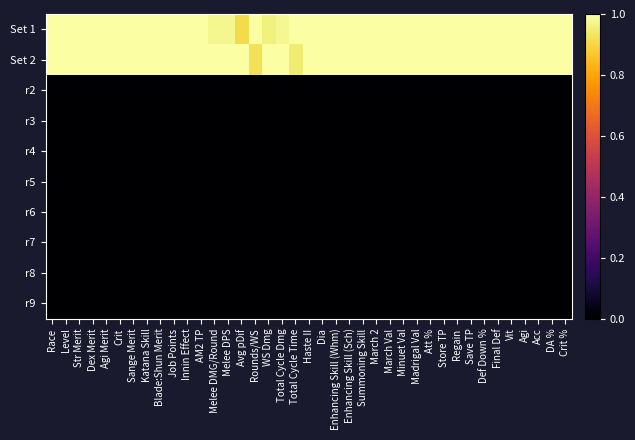

Reading left to right, what are all the values shown in this chart?

Set 1: Race=1.0	Level=1.0	Str Merit=1.0	Dex Merit=1.0	Agi Merit=1.0	Crit=1.0	Sange Merit=1.0	Katana Skill=1.0	Blade:Shun Merit=1.0	Job Points=1.0	Innin Effect=1.0	AM2 TP=1.0	Melee DMG/Round=1.0	Melee DPS=1.0	Avg pDif=0.9	Rounds/WS=1.0	WS Dmg=1.0	Total Cycle Dmg=1.0	Total Cycle Time=1.0	Haste II=1.0	Dia=1.0	Enhancing Skill (Whm)=1.0	Enhancing Skill (Sch)=1.0	Summoning Skill=1.0	March 2=1.0	March Val=1.0	Minuet Val=1.0	Madrigal Val=1.0	Att %=1.0	Store TP=1.0	Regain=1.0	Save TP=1.0	Def Down %=1.0	Final Def=1.0	Vit=1.0	Agi=1.0	Acc=1.0	DA %=1.0	Crit %=1.0
Set 2: Race=1.0	Level=1.0	Str Merit=1.0	Dex Merit=1.0	Agi Merit=1.0	Crit=1.0	Sange Merit=1.0	Katana Skill=1.0	Blade:Shun Merit=1.0	Job Points=1.0	Innin Effect=1.0	AM2 TP=1.0	Melee DMG/Round=1.0	Melee DPS=1.0	Avg pDif=1.0	Rounds/WS=0.9	WS Dmg=1.0	Total Cycle Dmg=1.0	Total Cycle Time=0.9	Haste II=1.0	Dia=1.0	Enhancing Skill (Whm)=1.0	Enhancing Skill (Sch)=1.0	Summoning Skill=1.0	March 2=1.0	March Val=1.0	Minuet Val=1.0	Madrigal Val=1.0	Att %=1.0	Store TP=1.0	Regain=1.0	Save TP=1.0	Def Down %=1.0	Final Def=1.0	Vit=1.0	Agi=1.0	Acc=1.0	DA %=1.0	Crit %=1.0
r2: Race=0.0	Level=0.0	Str Merit=0.0	Dex Merit=0.0	Agi Merit=0.0	Crit=0.0	Sange Merit=0.0	Katana Skill=0.0	Blade:Shun Merit=0.0	Job Points=0.0	Innin Effect=0.0	AM2 TP=0.0	Melee DMG/Round=0.0	Melee DPS=0.0	Avg pDif=0.0	Rounds/WS=0.0	WS Dmg=0.0	Total Cycle Dmg=0.0	Total Cycle Time=0.0	Haste II=0.0	Dia=0.0	Enhancing Skill (Whm)=0.0	Enhancing Skill (Sch)=0.0	Summoning Skill=0.0	March 2=0.0	March Val=0.0	Minuet Val=0.0	Madrigal Val=0.0	Att %=0.0	Store TP=0.0	Regain=0.0	Save TP=0.0	Def Down %=0.0	Final Def=0.0	Vit=0.0	Agi=0.0	Acc=0.0	DA %=0.0	Crit %=0.0
r3: Race=0.0	Level=0.0	Str Merit=0.0	Dex Merit=0.0	Agi Merit=0.0	Crit=0.0	Sange Merit=0.0	Katana Skill=0.0	Blade:Shun Merit=0.0	Job Points=0.0	Innin Effect=0.0	AM2 TP=0.0	Melee DMG/Round=0.0	Melee DPS=0.0	Avg pDif=0.0	Rounds/WS=0.0	WS Dmg=0.0	Total Cycle Dmg=0.0	Total Cycle Time=0.0	Haste II=0.0	Dia=0.0	Enhancing Skill (Whm)=0.0	Enhancing Skill (Sch)=0.0	Summoning Skill=0.0	March 2=0.0	March Val=0.0	Minuet Val=0.0	Madrigal Val=0.0	Att %=0.0	Store TP=0.0	Regain=0.0	Save TP=0.0	Def Down %=0.0	Final Def=0.0	Vit=0.0	Agi=0.0	Acc=0.0	DA %=0.0	Crit %=0.0
r4: Race=0.0	Level=0.0	Str Merit=0.0	Dex Merit=0.0	Agi Merit=0.0	Crit=0.0	Sange Merit=0.0	Katana Skill=0.0	Blade:Shun Merit=0.0	Job Points=0.0	Innin Effect=0.0	AM2 TP=0.0	Melee DMG/Round=0.0	Melee DPS=0.0	Avg pDif=0.0	Rounds/WS=0.0	WS Dmg=0.0	Total Cycle Dmg=0.0	Total Cycle Time=0.0	Haste II=0.0	Dia=0.0	Enhancing Skill (Whm)=0.0	Enhancing Skill (Sch)=0.0	Summoning Skill=0.0	March 2=0.0	March Val=0.0	Minuet Val=0.0	Madrigal Val=0.0	Att %=0.0	Store TP=0.0	Regain=0.0	Save TP=0.0	Def Down %=0.0	Final Def=0.0	Vit=0.0	Agi=0.0	Acc=0.0	DA %=0.0	Crit %=0.0
r5: Race=0.0	Level=0.0	Str Merit=0.0	Dex Merit=0.0	Agi Merit=0.0	Crit=0.0	Sange Merit=0.0	Katana Skill=0.0	Blade:Shun Merit=0.0	Job Points=0.0	Innin Effect=0.0	AM2 TP=0.0	Melee DMG/Round=0.0	Melee DPS=0.0	Avg pDif=0.0	Rounds/WS=0.0	WS Dmg=0.0	Total Cycle Dmg=0.0	Total Cycle Time=0.0	Haste II=0.0	Dia=0.0	Enhancing Skill (Whm)=0.0	Enhancing Skill (Sch)=0.0	Summoning Skill=0.0	March 2=0.0	March Val=0.0	Minuet Val=0.0	Madrigal Val=0.0	Att %=0.0	Store TP=0.0	Regain=0.0	Save TP=0.0	Def Down %=0.0	Final Def=0.0	Vit=0.0	Agi=0.0	Acc=0.0	DA %=0.0	Crit %=0.0
r6: Race=0.0	Level=0.0	Str Merit=0.0	Dex Merit=0.0	Agi Merit=0.0	Crit=0.0	Sange Merit=0.0	Katana Skill=0.0	Blade:Shun Merit=0.0	Job Points=0.0	Innin Effect=0.0	AM2 TP=0.0	Melee DMG/Round=0.0	Melee DPS=0.0	Avg pDif=0.0	Rounds/WS=0.0	WS Dmg=0.0	Total Cycle Dmg=0.0	Total Cycle Time=0.0	Haste II=0.0	Dia=0.0	Enhancing Skill (Whm)=0.0	Enhancing Skill (Sch)=0.0	Summoning Skill=0.0	March 2=0.0	March Val=0.0	Minuet Val=0.0	Madrigal Val=0.0	Att %=0.0	Store TP=0.0	Regain=0.0	Save TP=0.0	Def Down %=0.0	Final Def=0.0	Vit=0.0	Agi=0.0	Acc=0.0	DA %=0.0	Crit %=0.0
r7: Race=0.0	Level=0.0	Str Merit=0.0	Dex Merit=0.0	Agi Merit=0.0	Crit=0.0	Sange Merit=0.0	Katana Skill=0.0	Blade:Shun Merit=0.0	Job Points=0.0	Innin Effect=0.0	AM2 TP=0.0	Melee DMG/Round=0.0	Melee DPS=0.0	Avg pDif=0.0	Rounds/WS=0.0	WS Dmg=0.0	Total Cycle Dmg=0.0	Total Cycle Time=0.0	Haste II=0.0	Dia=0.0	Enhancing Skill (Whm)=0.0	Enhancing Skill (Sch)=0.0	Summoning Skill=0.0	March 2=0.0	March Val=0.0	Minuet Val=0.0	Madrigal Val=0.0	Att %=0.0	Store TP=0.0	Regain=0.0	Save TP=0.0	Def Down %=0.0	Final Def=0.0	Vit=0.0	Agi=0.0	Acc=0.0	DA %=0.0	Crit %=0.0
r8: Race=0.0	Level=0.0	Str Merit=0.0	Dex Merit=0.0	Agi Merit=0.0	Crit=0.0	Sange Merit=0.0	Katana Skill=0.0	Blade:Shun Merit=0.0	Job Points=0.0	Innin Effect=0.0	AM2 TP=0.0	Melee DMG/Round=0.0	Melee DPS=0.0	Avg pDif=0.0	Rounds/WS=0.0	WS Dmg=0.0	Total Cycle Dmg=0.0	Total Cycle Time=0.0	Haste II=0.0	Dia=0.0	Enhancing Skill (Whm)=0.0	Enhancing Skill (Sch)=0.0	Summoning Skill=0.0	March 2=0.0	March Val=0.0	Minuet Val=0.0	Madrigal Val=0.0	Att %=0.0	Store TP=0.0	Regain=0.0	Save TP=0.0	Def Down %=0.0	Final Def=0.0	Vit=0.0	Agi=0.0	Acc=0.0	DA %=0.0	Crit %=0.0
r9: Race=0.0	Level=0.0	Str Merit=0.0	Dex Merit=0.0	Agi Merit=0.0	Crit=0.0	Sange Merit=0.0	Katana Skill=0.0	Blade:Shun Merit=0.0	Job Points=0.0	Innin Effect=0.0	AM2 TP=0.0	Melee DMG/Round=0.0	Melee DPS=0.0	Avg pDif=0.0	Rounds/WS=0.0	WS Dmg=0.0	Total Cycle Dmg=0.0	Total Cycle Time=0.0	Haste II=0.0	Dia=0.0	Enhancing Skill (Whm)=0.0	Enhancing Skill (Sch)=0.0	Summoning Skill=0.0	March 2=0.0	March Val=0.0	Minuet Val=0.0	Madrigal Val=0.0	Att %=0.0	Store TP=0.0	Regain=0.0	Save TP=0.0	Def Down %=0.0	Final Def=0.0	Vit=0.0	Agi=0.0	Acc=0.0	DA %=0.0	Crit %=0.0